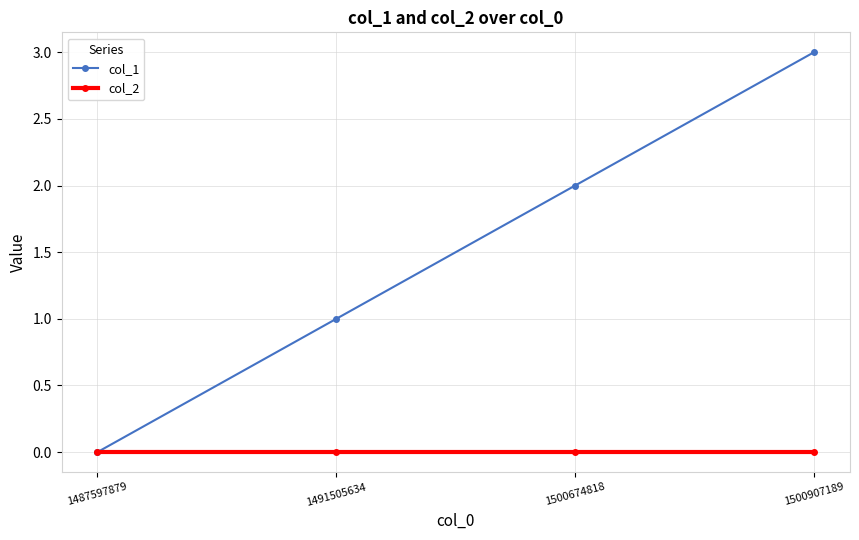

Reading left to right, list all the values displayed in this chart.

col_1: 0	1	2	3
col_2: 0	0	0	0